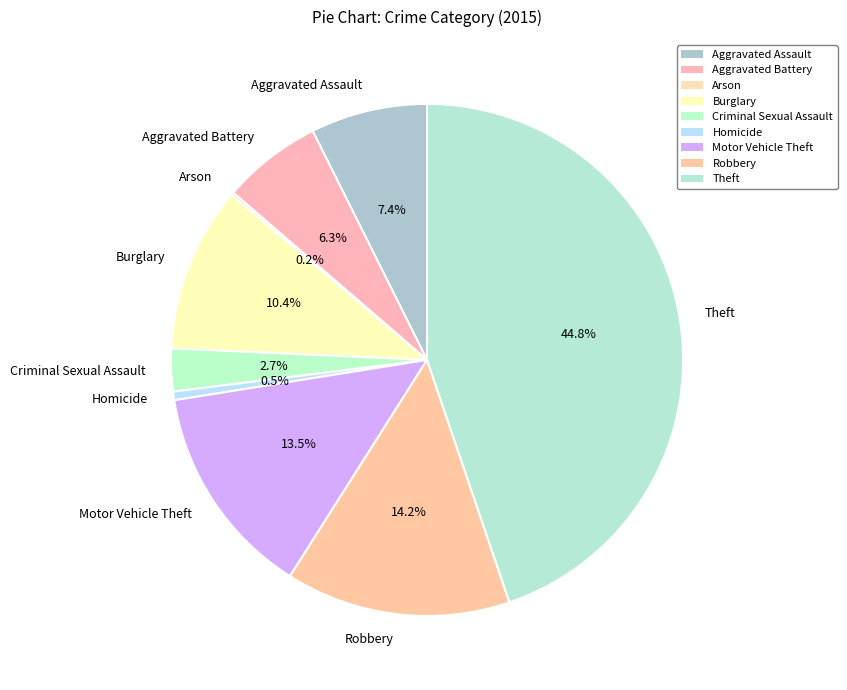

Does Homicide represent more than half of the total?

No